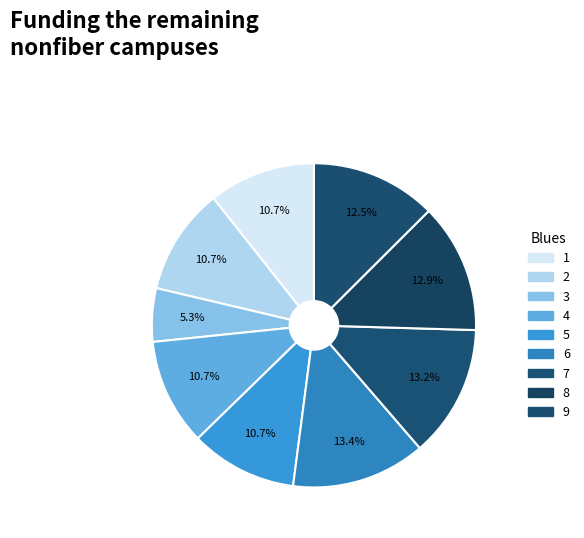

What is the ratio of the value at 7 to the value at 4?

1.2